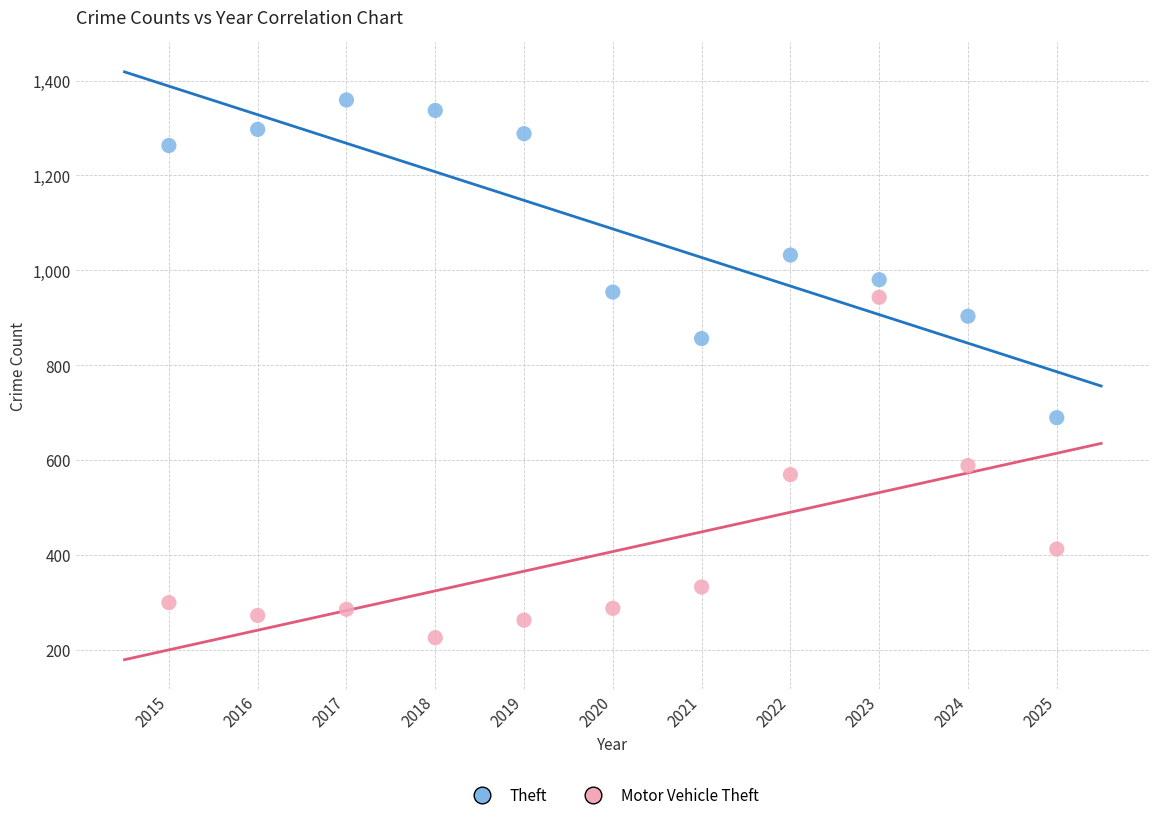

Across all series, what Y value is closest to 792?

856